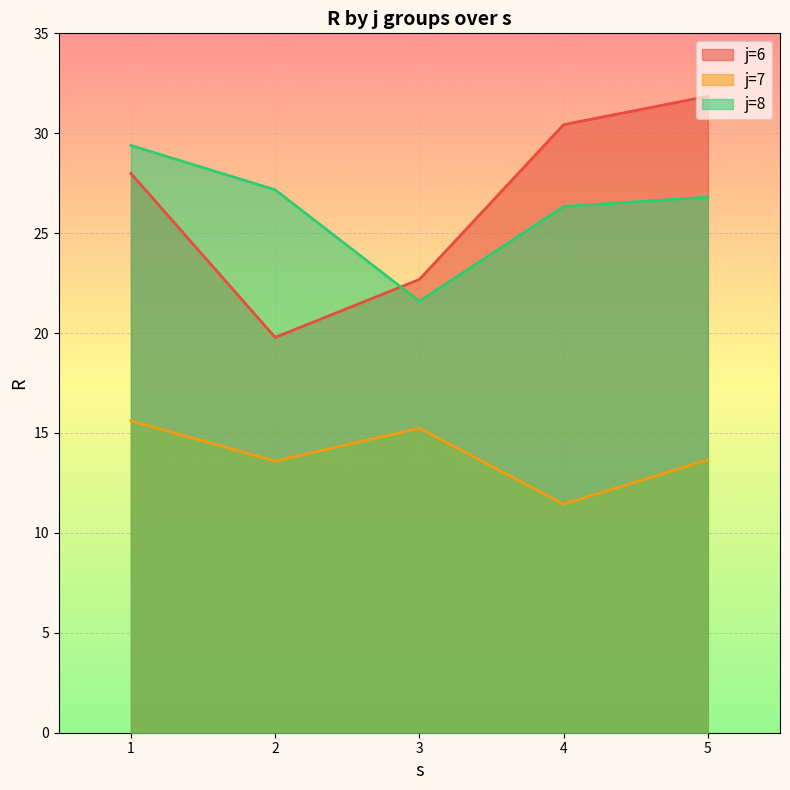

Which series has the widest spread of values?

j=6